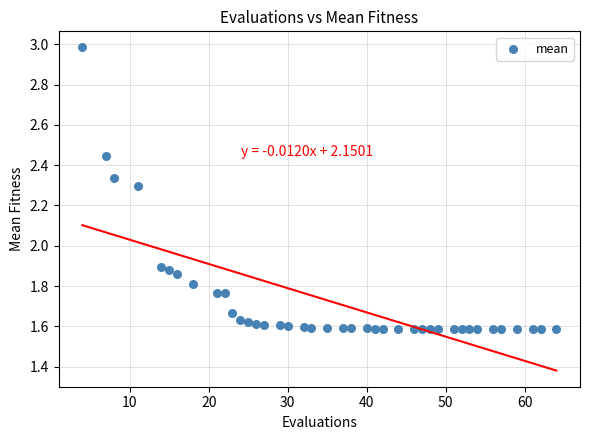

What is the range of X values (max minus min)?

60.0